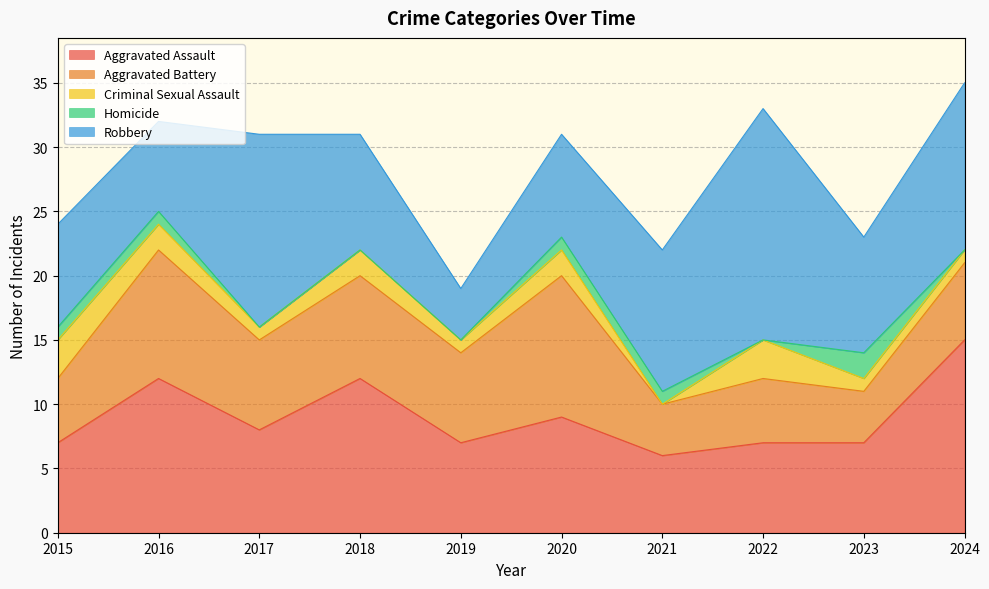

The Criminal Sexual Assault series shows 3 at 2016. True or false?

False